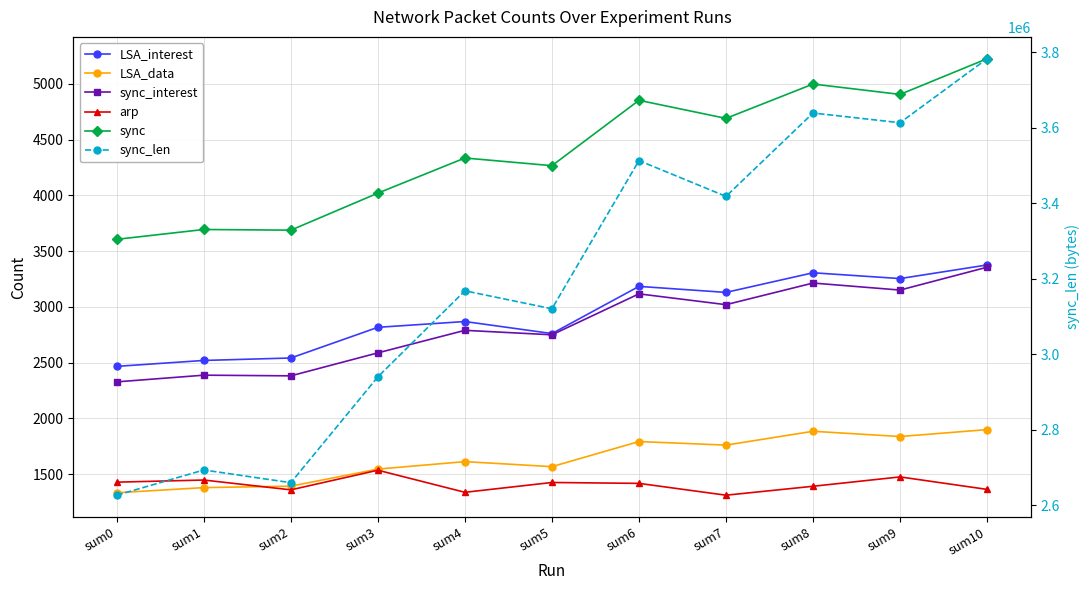

Reading right to left, transcribe all the data shown in this chart.

LSA_interest: sum10=3376	sum9=3254	sum8=3306	sum7=3130	sum6=3184	sum5=2761	sum4=2869	sum3=2817	sum2=2542	sum1=2520	sum0=2467
LSA_data: sum10=1900	sum9=1838	sum8=1885	sum7=1761	sum6=1793	sum5=1568	sum4=1613	sum3=1546	sum2=1393	sum1=1380	sum0=1334
sync_interest: sum10=3356	sum9=3151	sum8=3214	sum7=3020	sum6=3117	sum5=2750	sum4=2790	sum3=2588	sum2=2382	sum1=2388	sum0=2328
arp: sum10=1364	sum9=1476	sum8=1392	sum7=1312	sum6=1418	sum5=1426	sum4=1338	sum3=1536	sum2=1360	sum1=1448	sum0=1429
sync: sum10=5225	sum9=4905	sum8=4998	sum7=4690	sum6=4852	sum5=4266	sum4=4335	sum3=4020	sum2=3688	sum1=3694	sum0=3606
sync_len: sum10=3783420	sum9=3613825	sum8=3639520	sum7=3418606	sum6=3513455	sum5=3120788	sum4=3168381	sum3=2940420	sum2=2659941	sum1=2693646	sum0=2626793